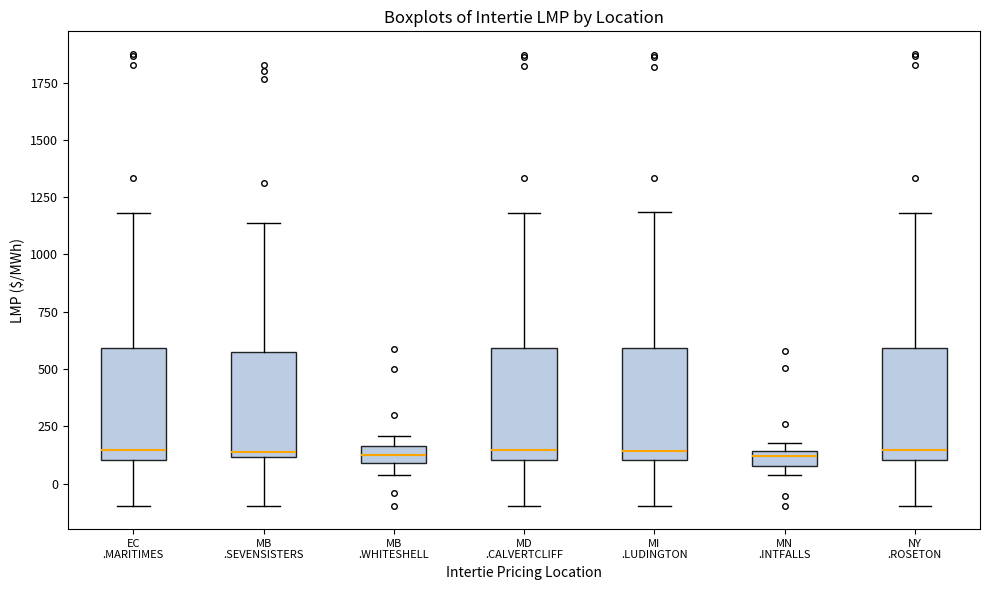

Where does the median line of the box for NY .ROSETON sit on the y-axis? The values are not printed on the chart, so give them approximately, as read against the axis.

150